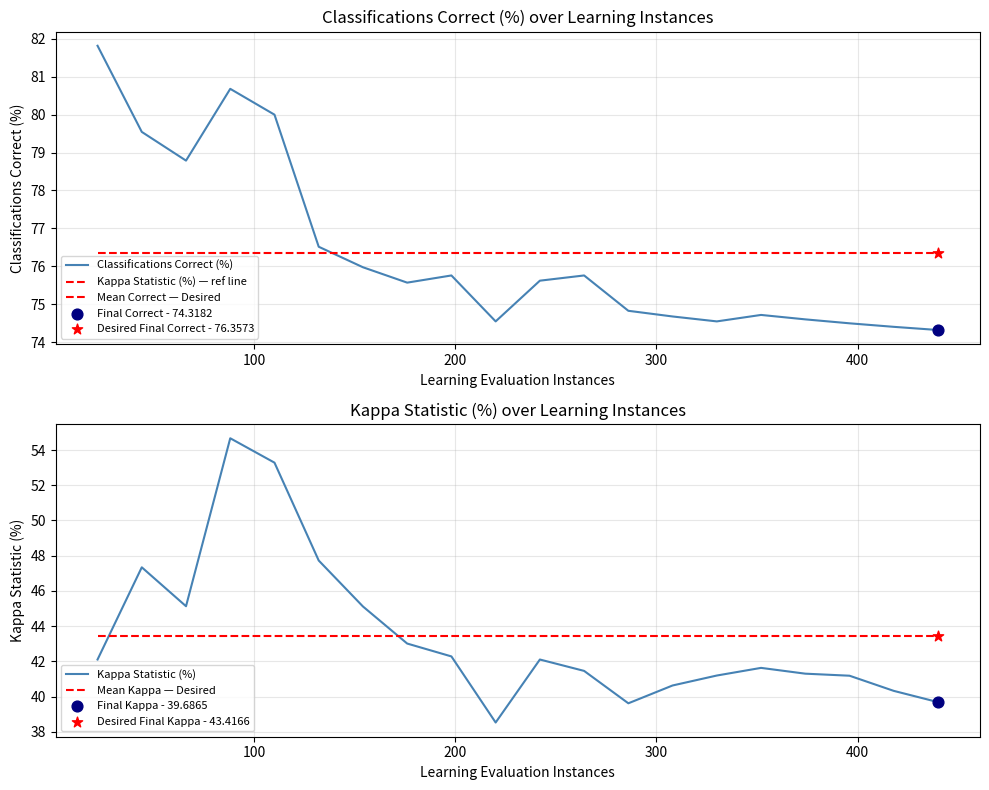

True or false: Mean Kappa — Desired and Kappa Statistic (%) cross at least once.

True